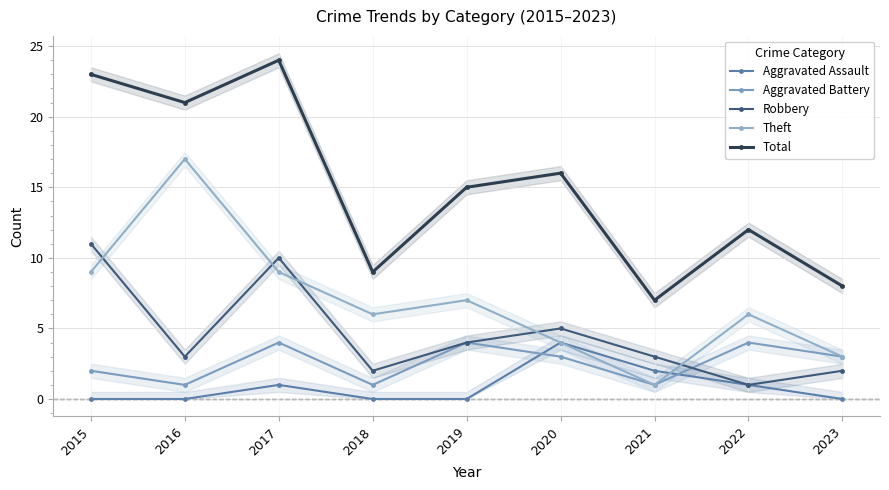

The value of Theft at 2018 is 6. True or false?

True